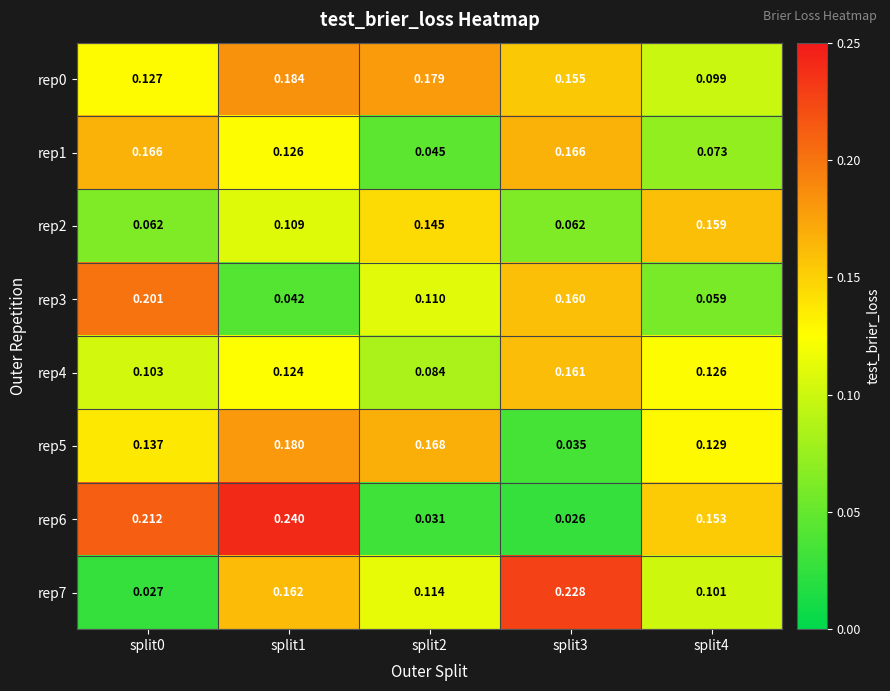

Which category has the lowest value across all series?

split3